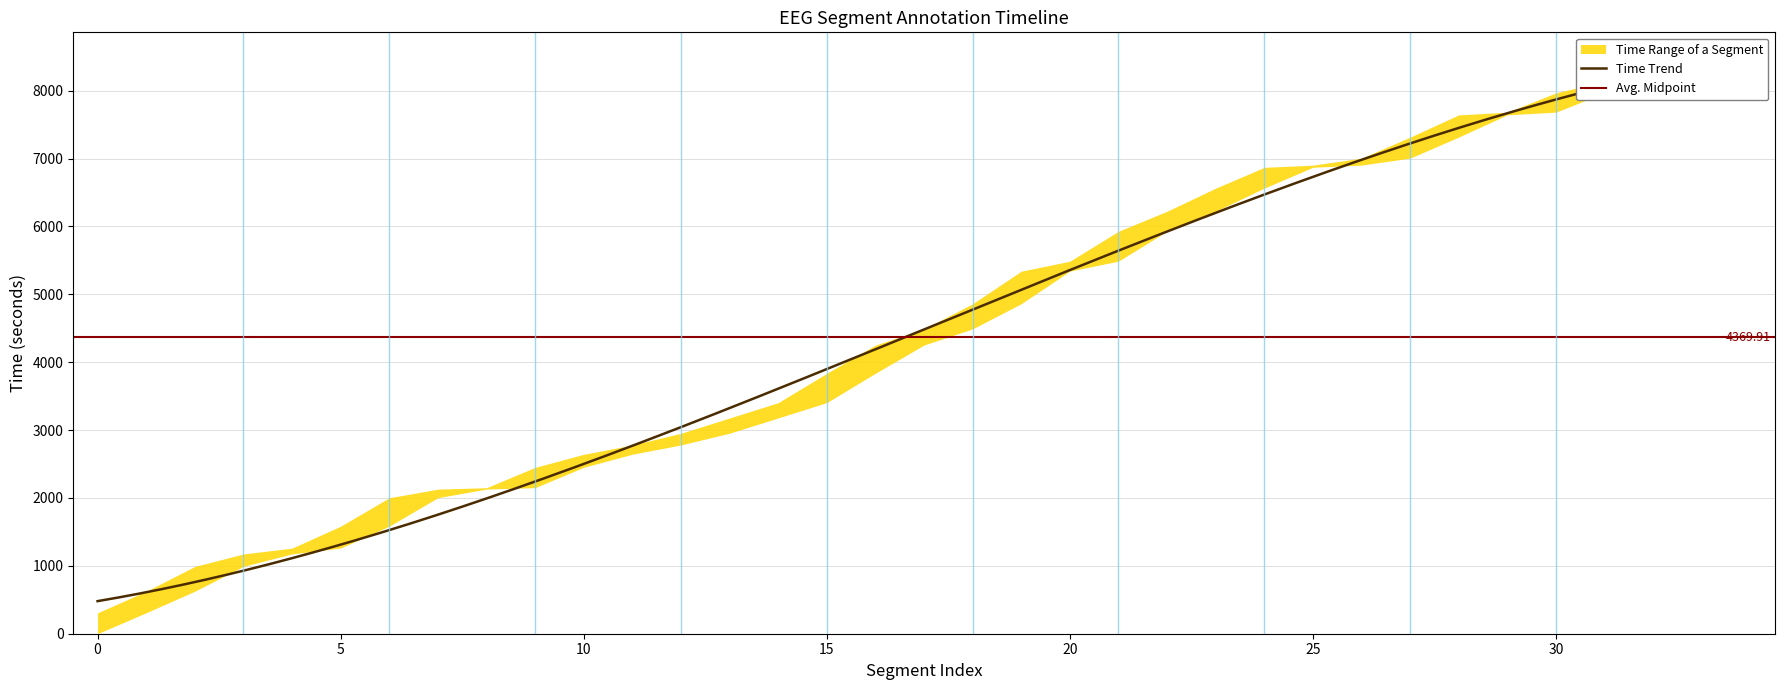

Is the value of start_time at 13 greater than the value of stop_time at 25?

No